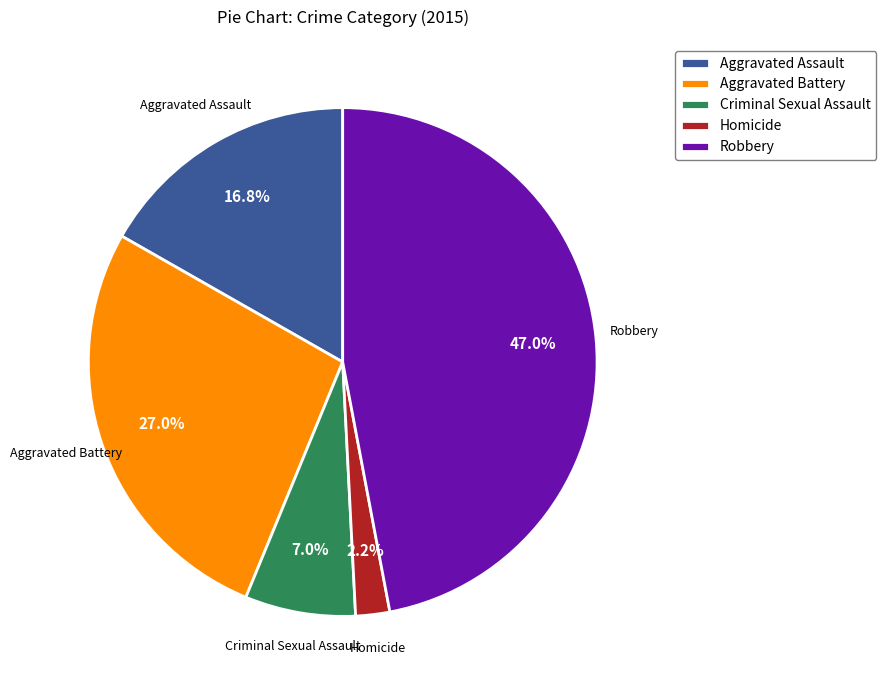

Combined, do Criminal Sexual Assault and Robbery account for over 50%?

Yes